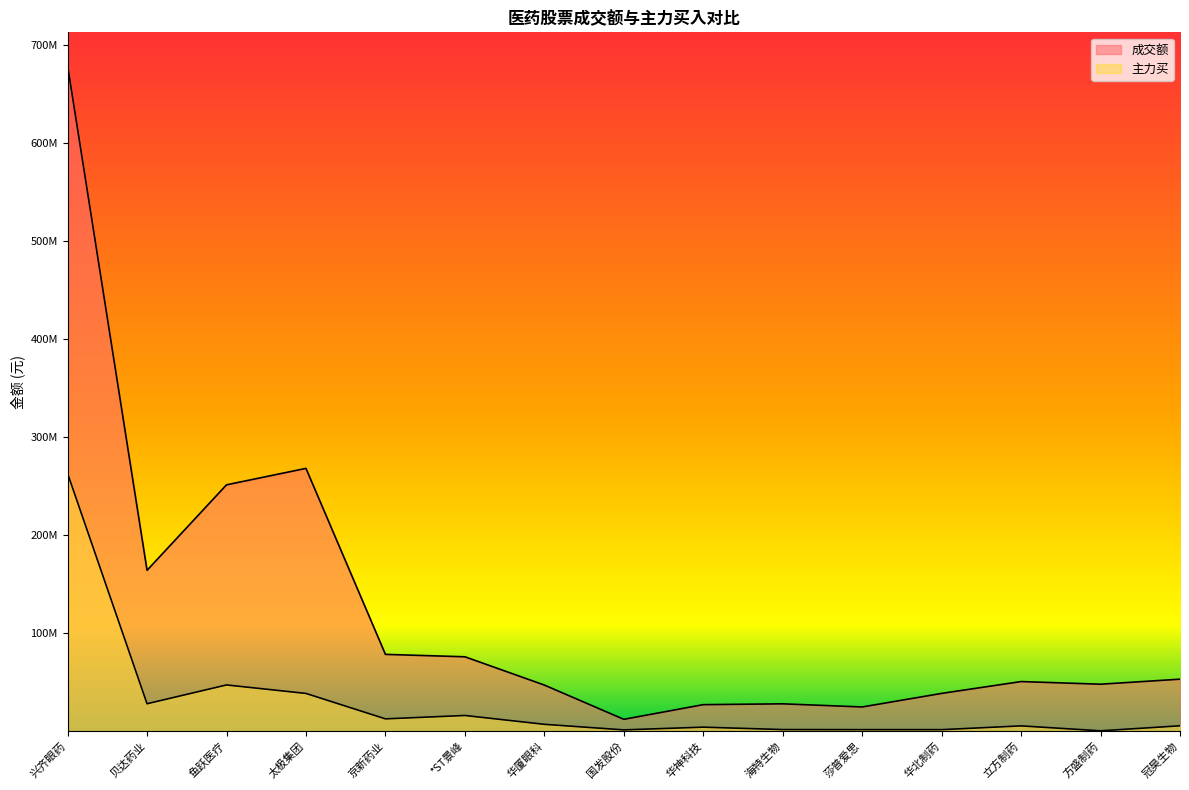

Which category has the lowest value across all series?

方盛制药